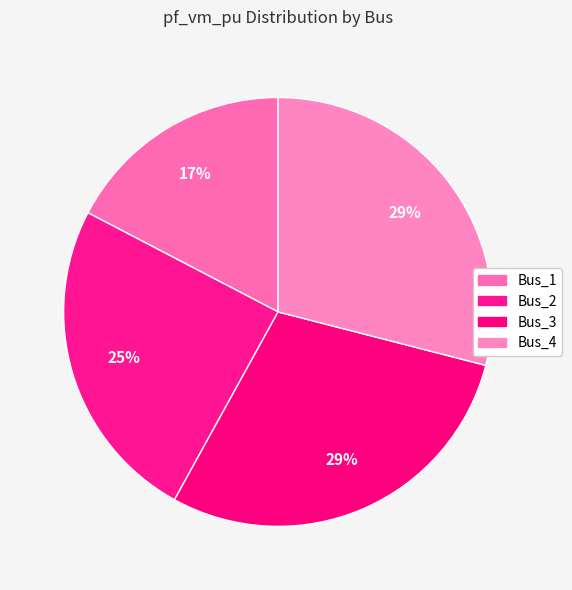

To the nearest percent, what is the combined percentage of Bus_2 and Bus_3?

54%